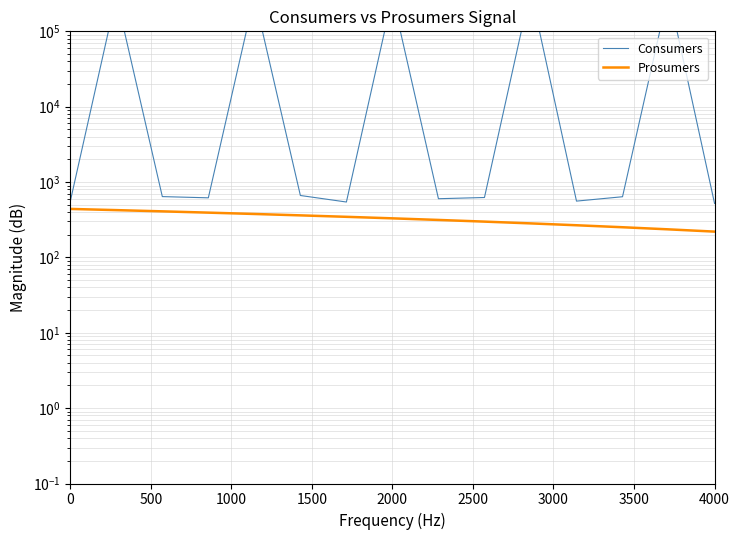

True or false: Consumers and Prosumers intersect in this chart.

False